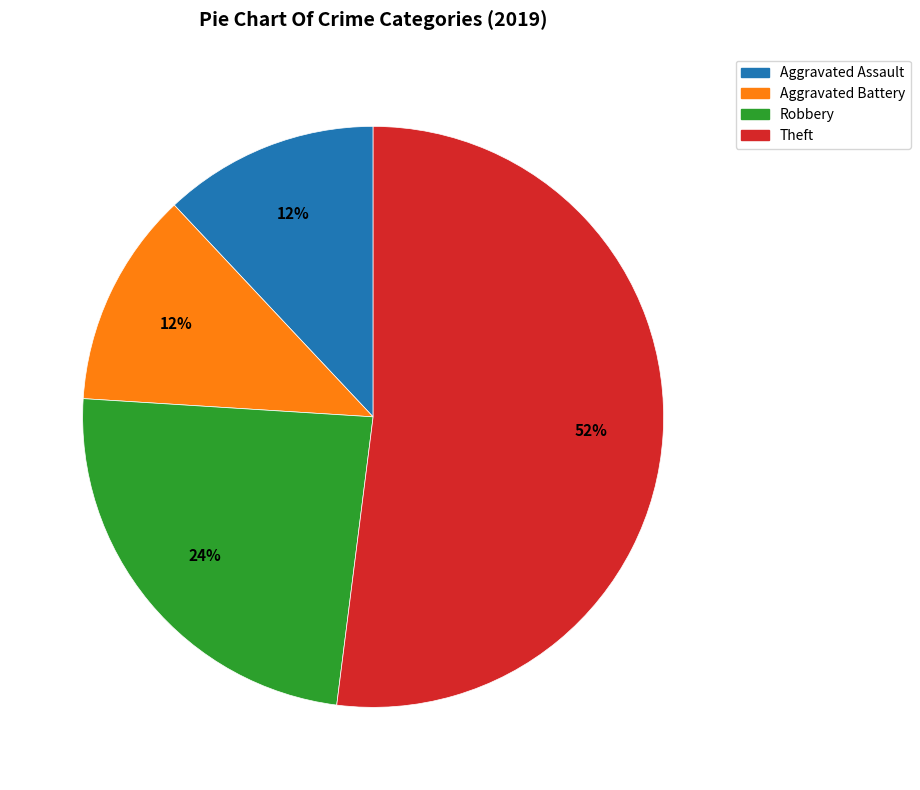

Count the number of slices in the pie.

4